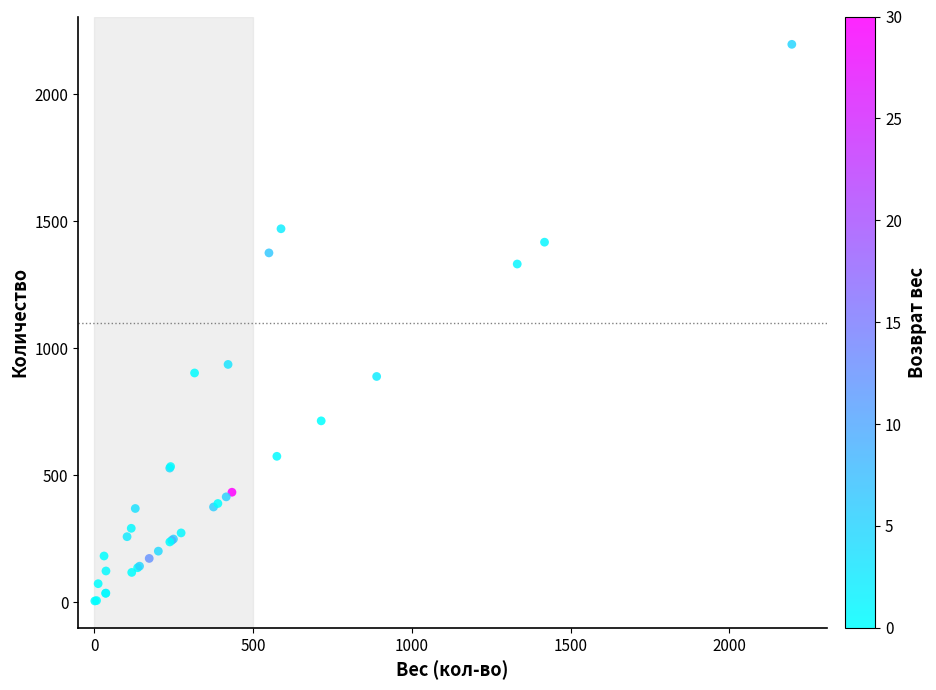

What Y value in the scatter plot is closest to 1101?

937.0